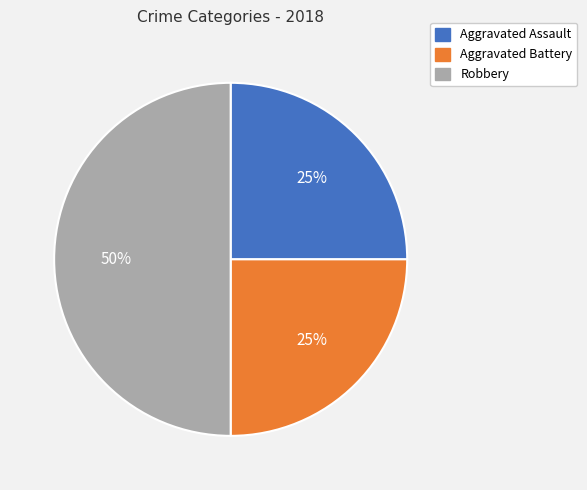

Is Aggravated Assault the majority of the pie?

No